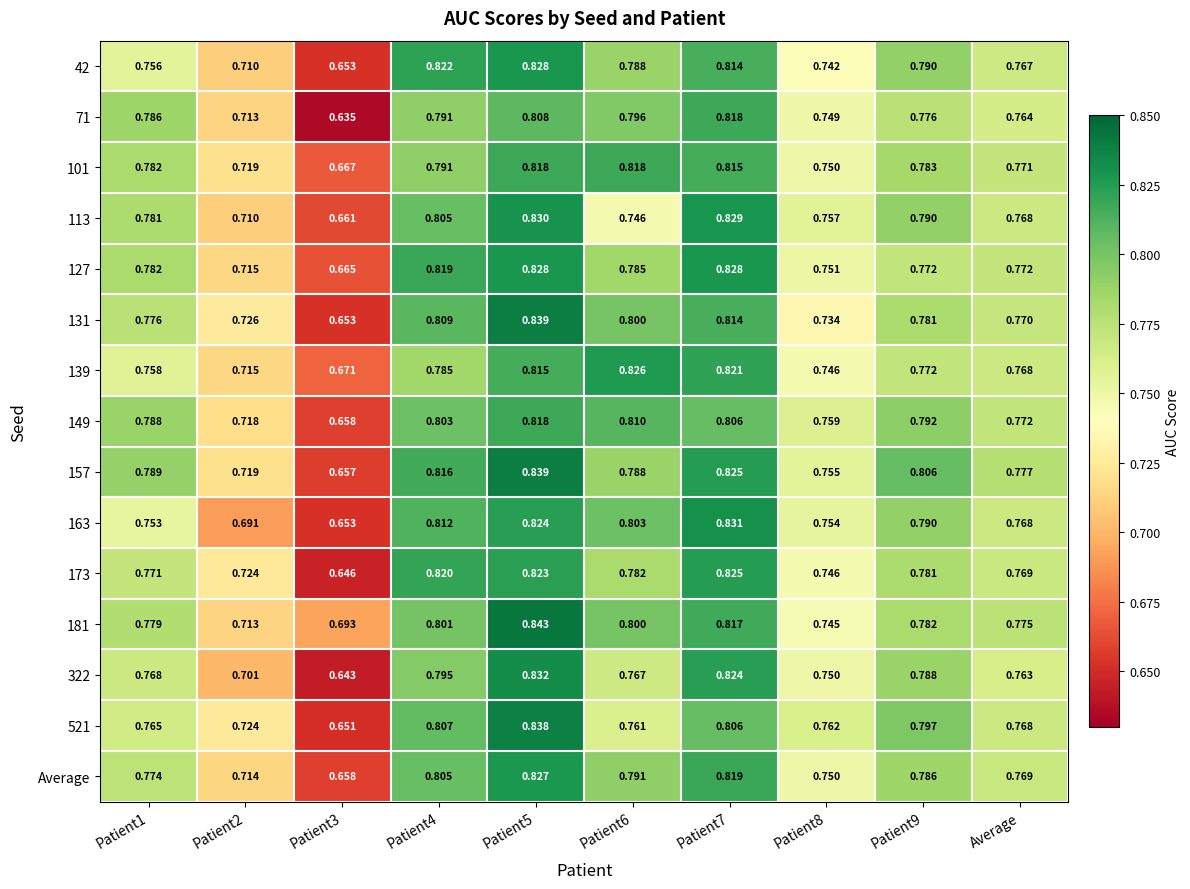

How many distinct data groups are displayed?

15